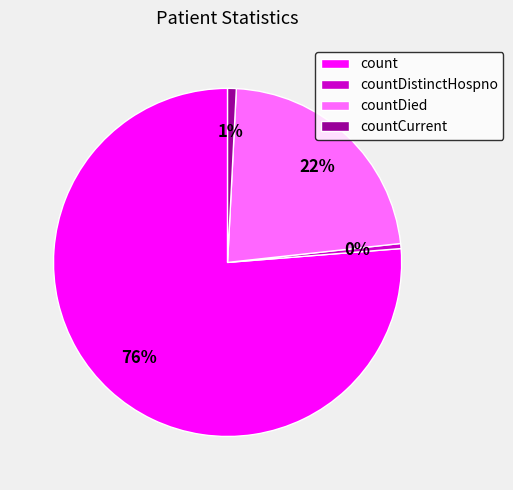

Between countCurrent and countDied, which is larger?

countDied